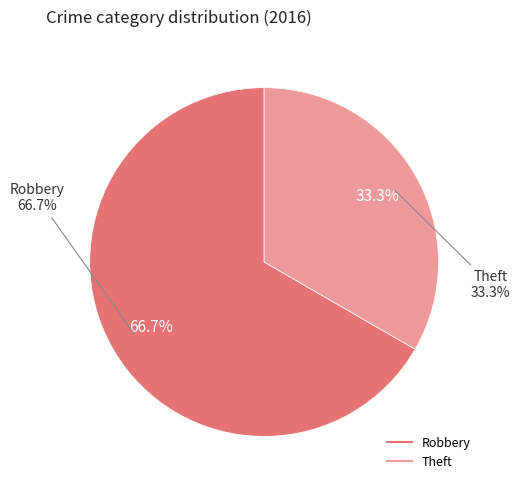

Is it true that Theft is 43% of the pie?

False